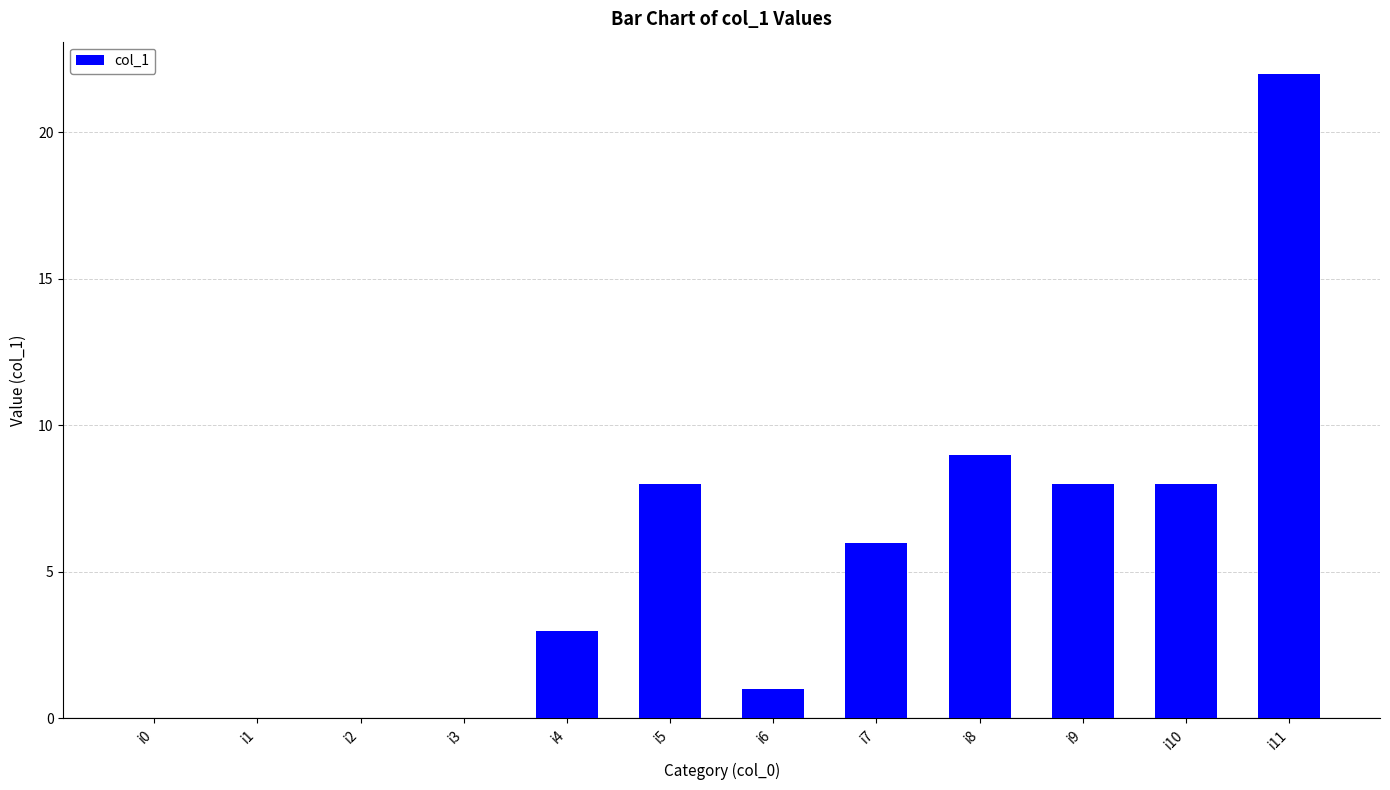

What is the sum of all values?

65